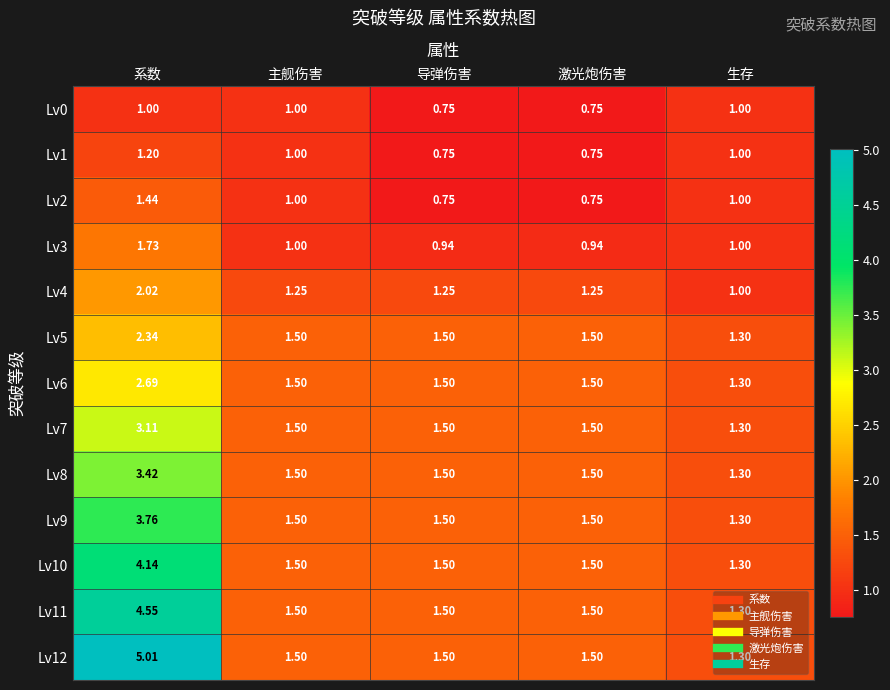

At which category is the sum across all series the highest?

系数